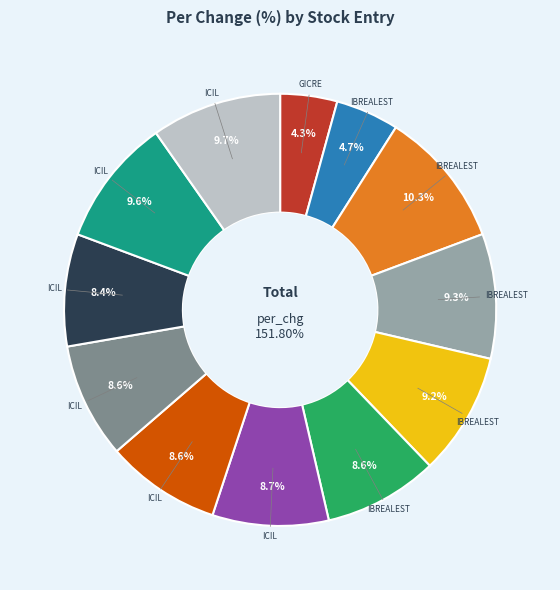

Approximately how many times larger is the value at IBREALEST (20/06 07:45) compared to IBREALEST (20/06 05:44)?

2.0